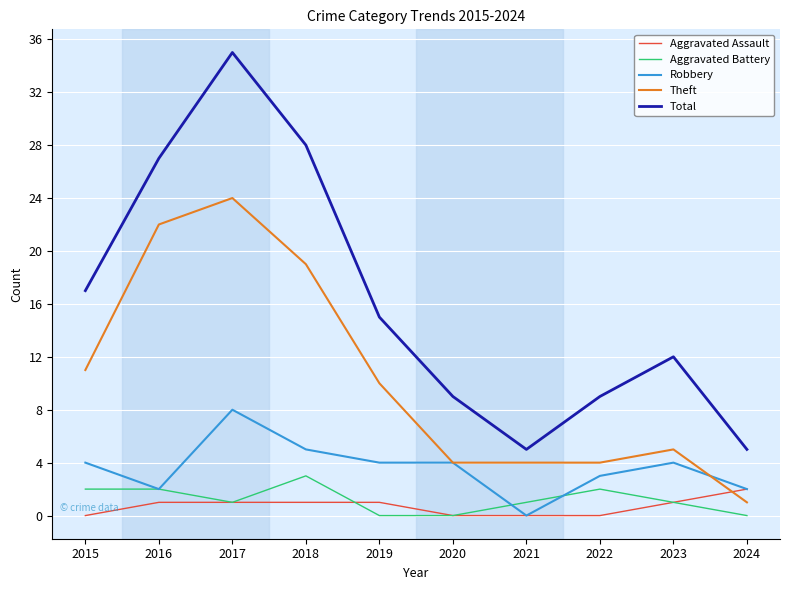

How many Aggravated Battery values are between 0 and 2?

9